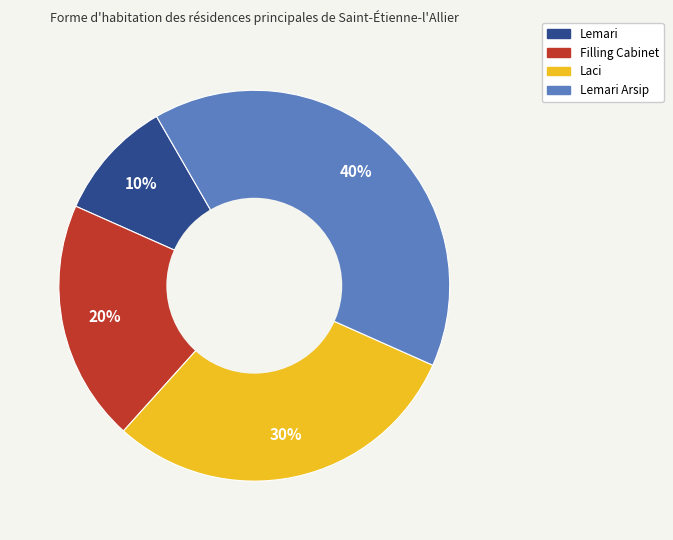

To the nearest percent, what is the difference between the largest and smallest slice percentages?

30%